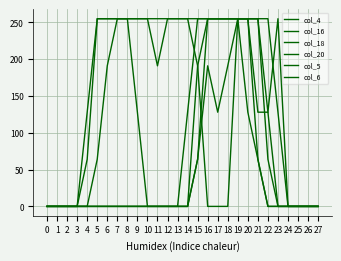

What is the difference between the highest and lowest values at 20?

127